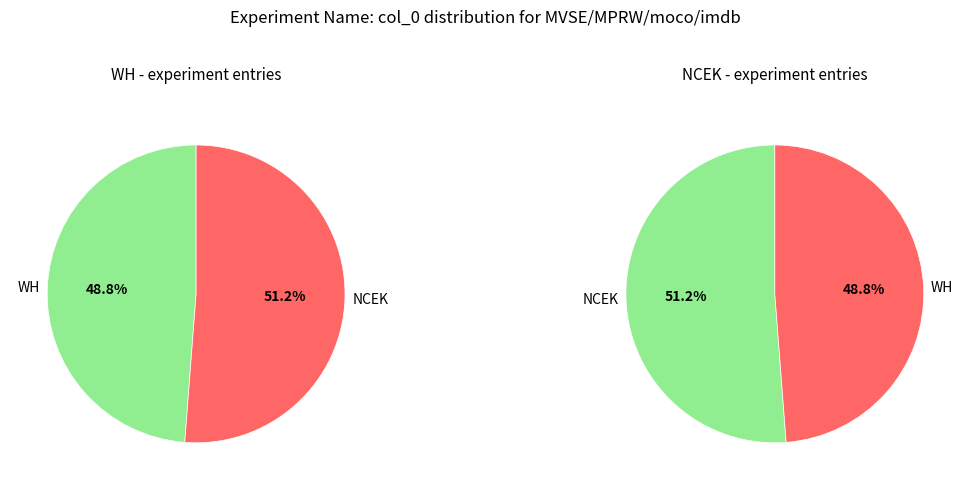

Which slice is the smallest?

WH